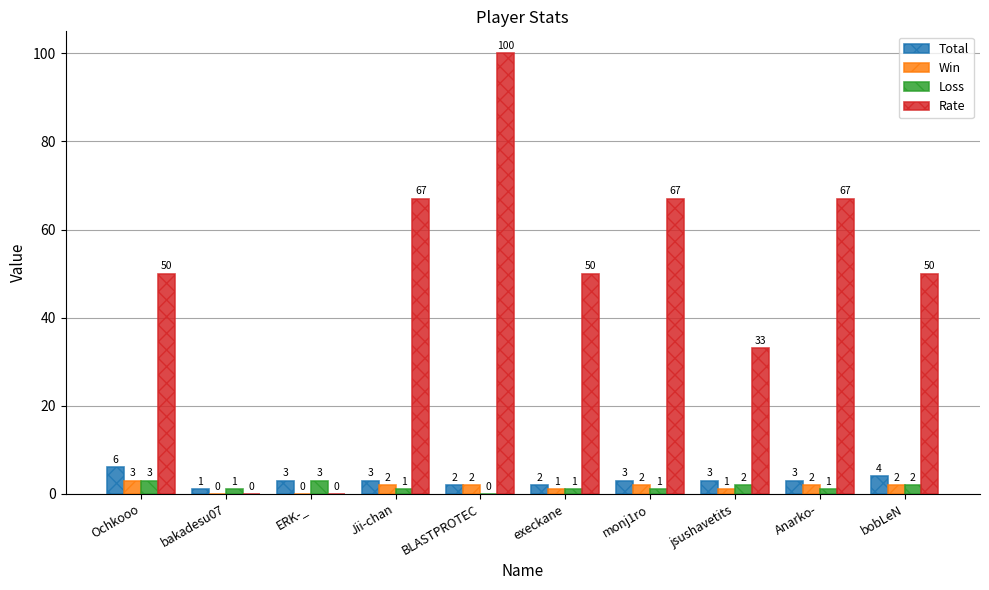

At which label does Win first exceed 2?

Ochkooo